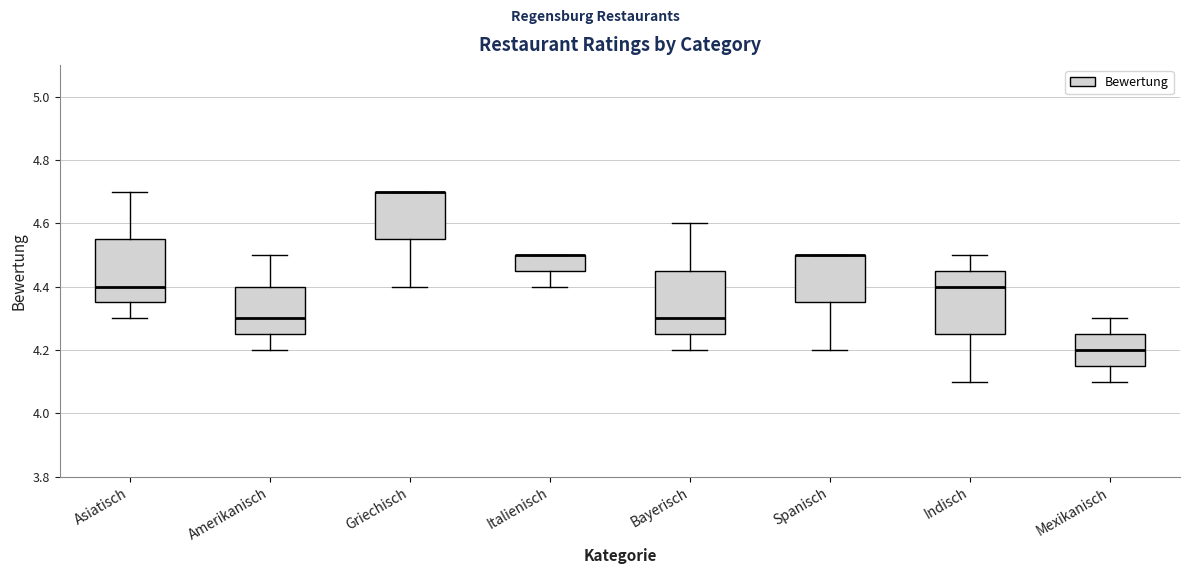

Reading left to right, read every box against the y-axis: the position of its median line, the range the box covers, and the ends of its whiskers. The values are not printed on the chart, so give them approximately, as read against the axis.

Asiatisch: median 4.40, box 4.36 to 4.56, whiskers 4.30 to 4.70
Amerikanisch: median 4.30, box 4.26 to 4.40, whiskers 4.20 to 4.50
Griechisch: median 4.70 (drawn on the box's upper edge), box 4.56 to 4.70, whiskers 4.40 to 4.70
Italienisch: median 4.50 (drawn on the box's upper edge), box 4.46 to 4.50, whiskers 4.40 to 4.50
Bayerisch: median 4.30, box 4.26 to 4.46, whiskers 4.20 to 4.60
Spanisch: median 4.50 (drawn on the box's upper edge), box 4.36 to 4.50, whiskers 4.20 to 4.50
Indisch: median 4.40, box 4.26 to 4.46, whiskers 4.10 to 4.50
Mexikanisch: median 4.20, box 4.16 to 4.26, whiskers 4.10 to 4.30